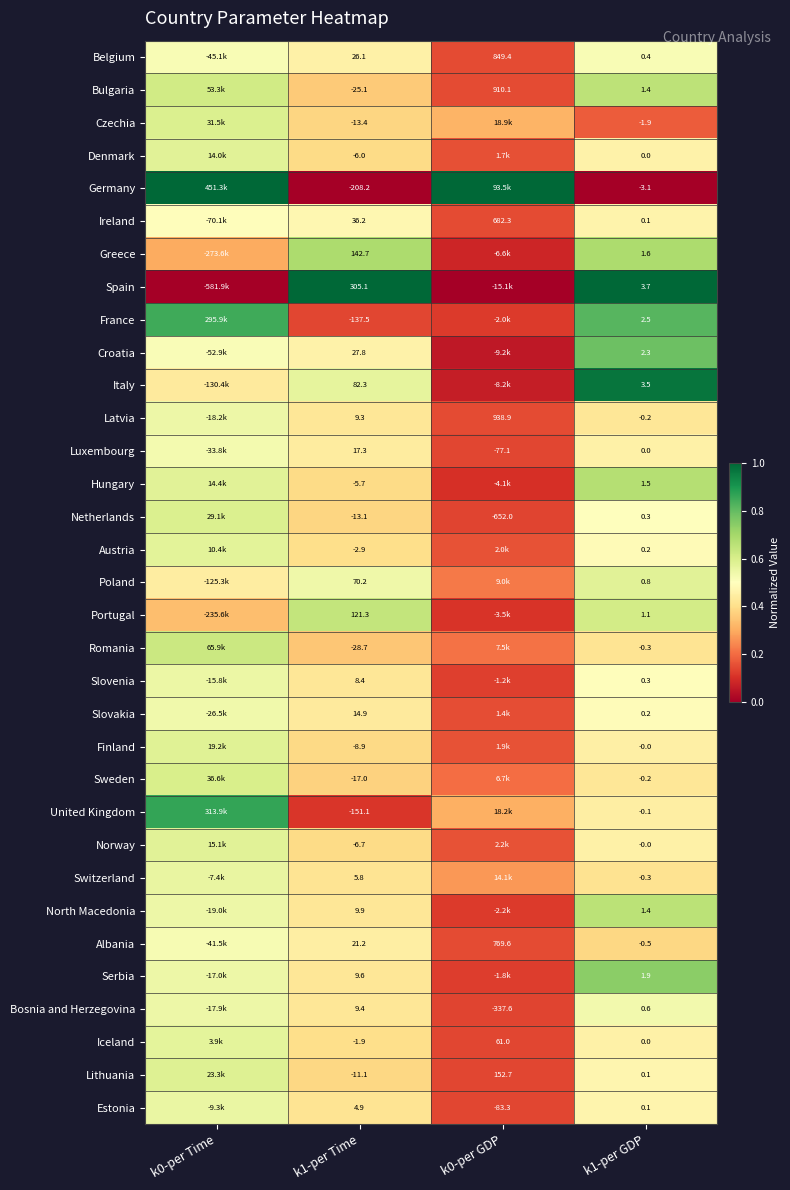

Rank the series at k1-per Time from lowest to highest value.

Germany, United Kingdom, France, Romania, Bulgaria, Sweden, Czechia, Netherlands, Lithuania, Finland, Norway, Denmark, Hungary, Austria, Iceland, Estonia, Switzerland, Slovenia, Latvia, Bosnia and Herzegovina, Serbia, North Macedonia, Slovakia, Luxembourg, Albania, Belgium, Croatia, Ireland, Poland, Italy, Portugal, Greece, Spain